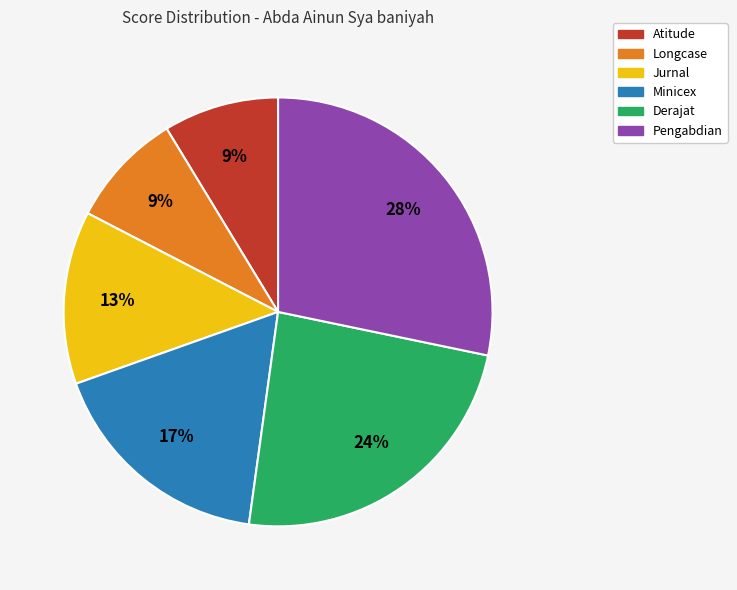

How many segments does this pie chart have?

6